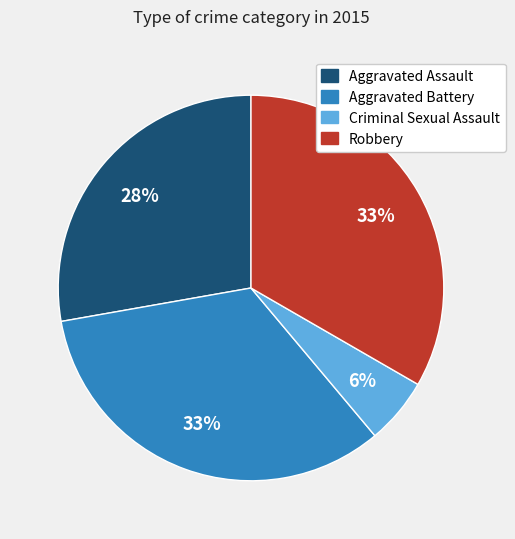

To the nearest percent, what is the combined percentage of Criminal Sexual Assault and Robbery?

39%